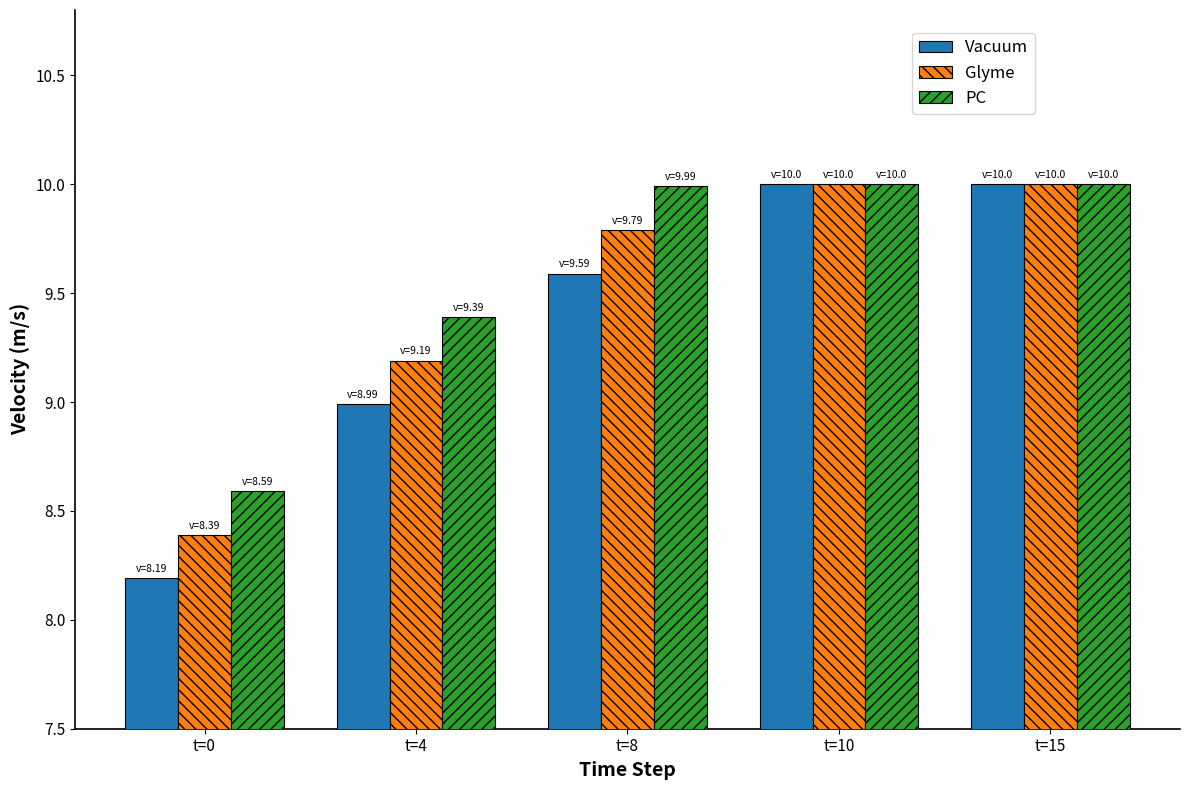

Reading left to right, what are all the values shown in this chart?

Vacuum: t=0=8.2	t=4=9.0	t=8=9.6	t=10=10.0	t=15=10.0
Glyme: t=0=8.4	t=4=9.2	t=8=9.8	t=10=10.0	t=15=10.0
PC: t=0=8.6	t=4=9.4	t=8=10.0	t=10=10.0	t=15=10.0